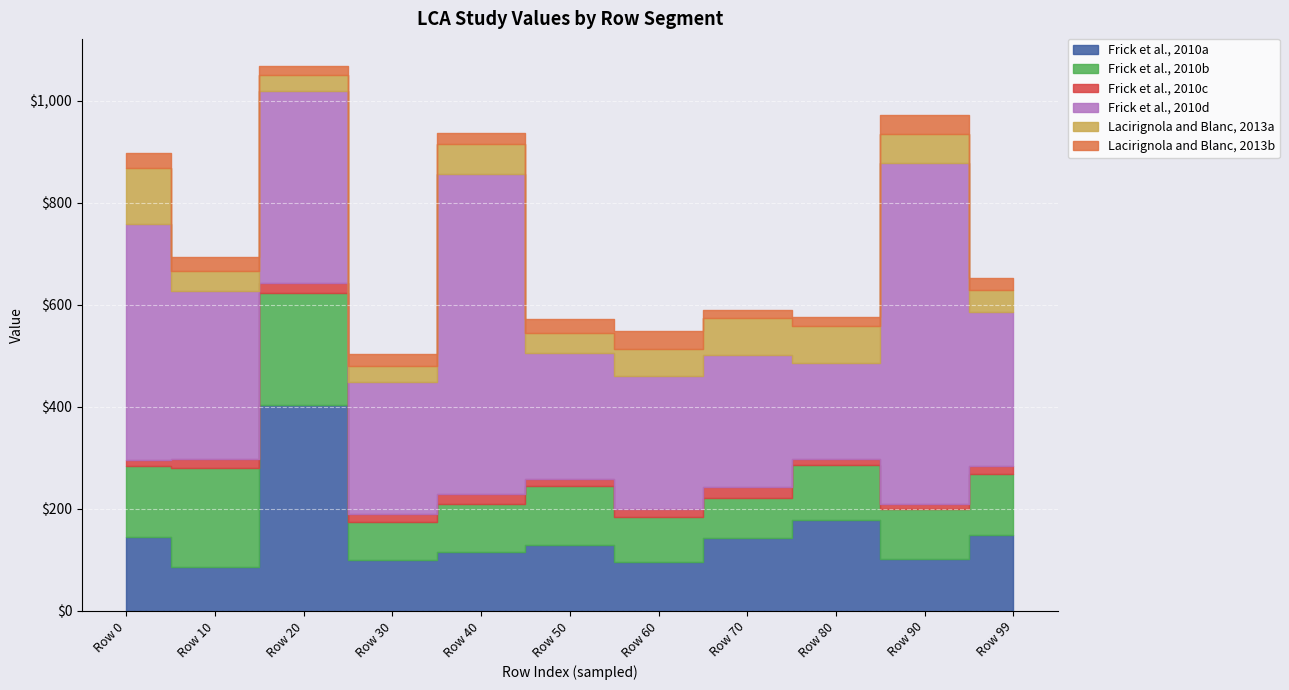

In Frick et al., 2010c, how many points are higher than both neighbors (excluding endpoints)?

3